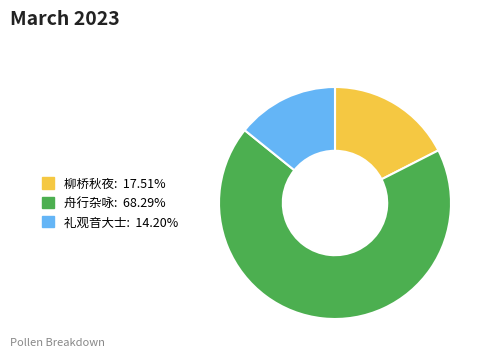

Is there any slice that represents more than half of the pie?

Yes